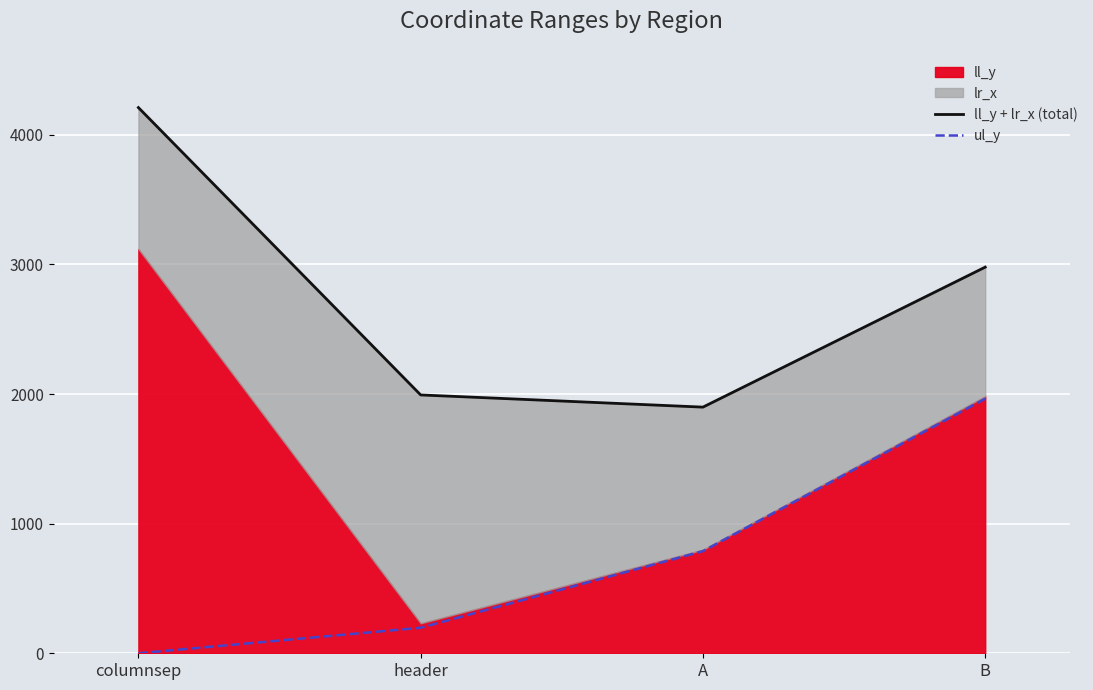

At which label is ul_y closest to 982?

A